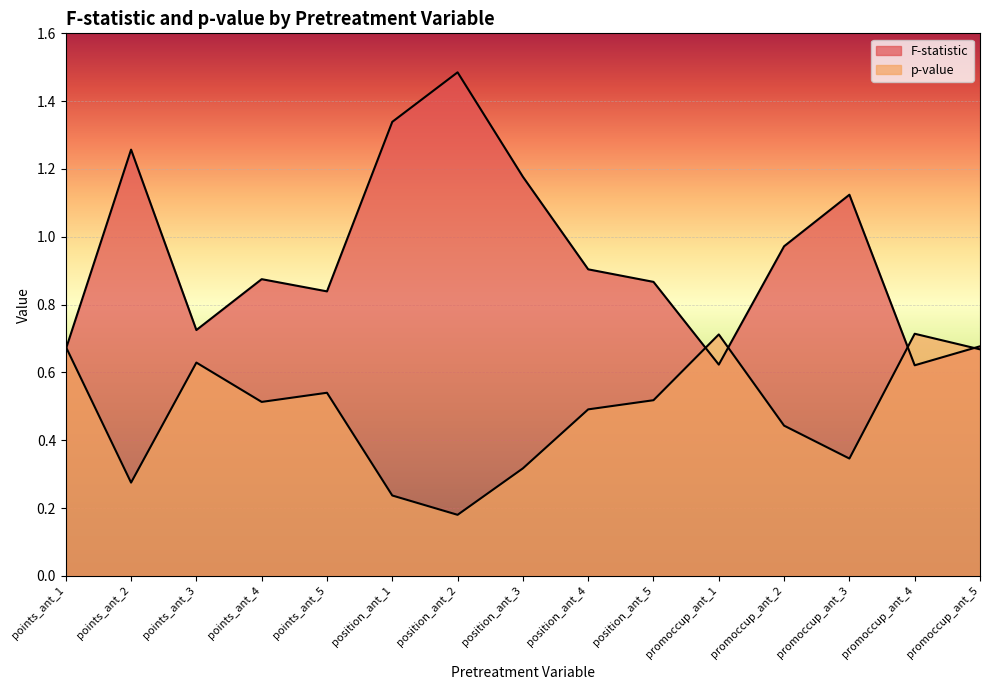

At which category is the sum across all series the highest?

position_ant_2